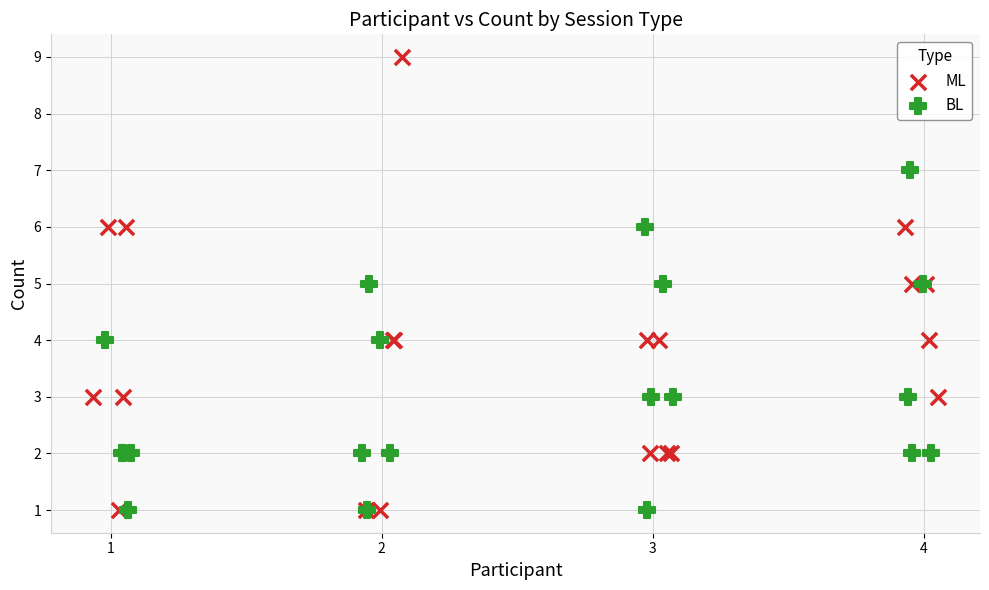

What are all the series names shown in the legend?

ML, BL